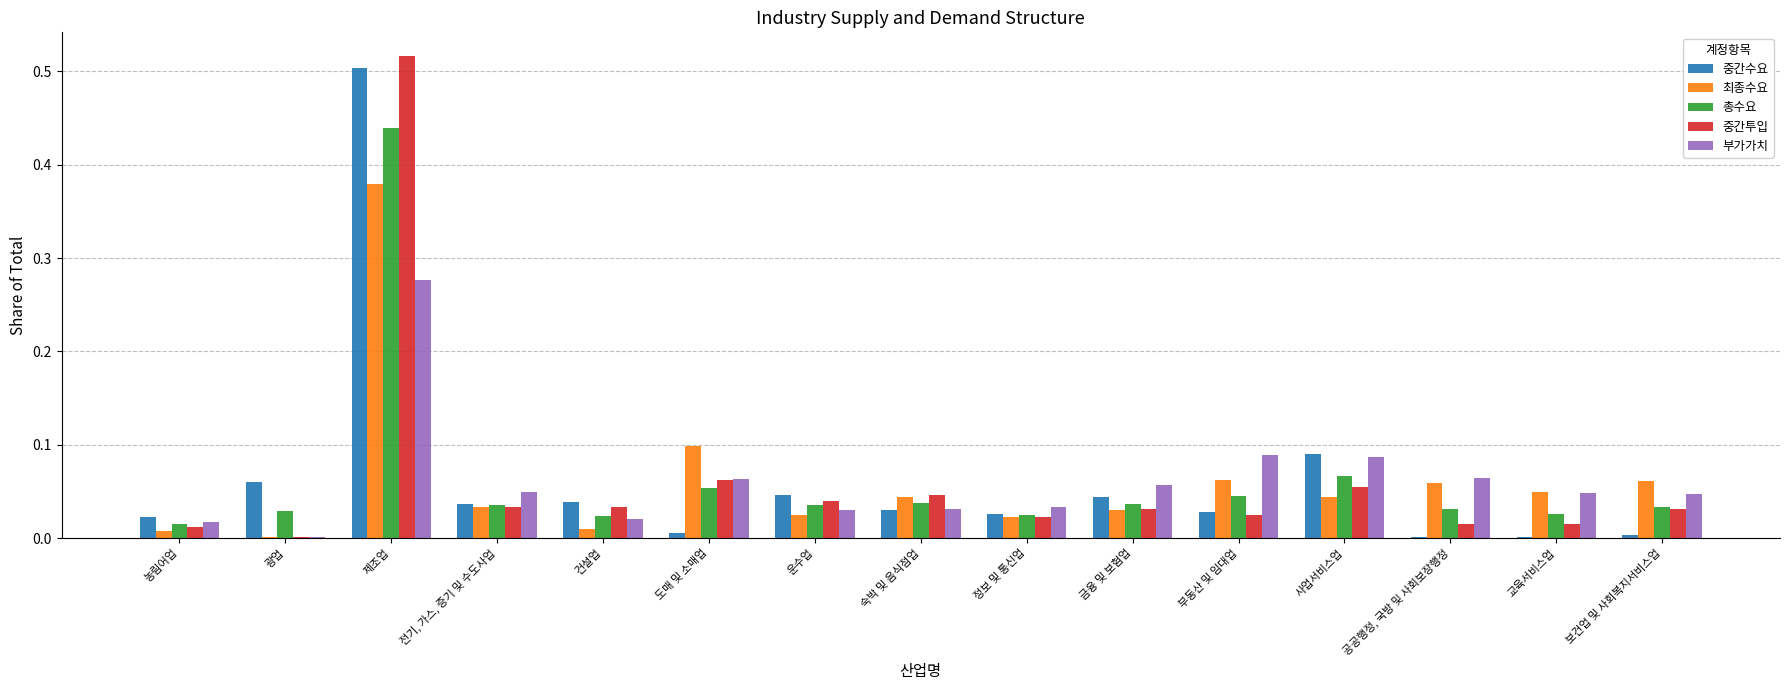

What is the sum of all 최종수요 values?

0.9